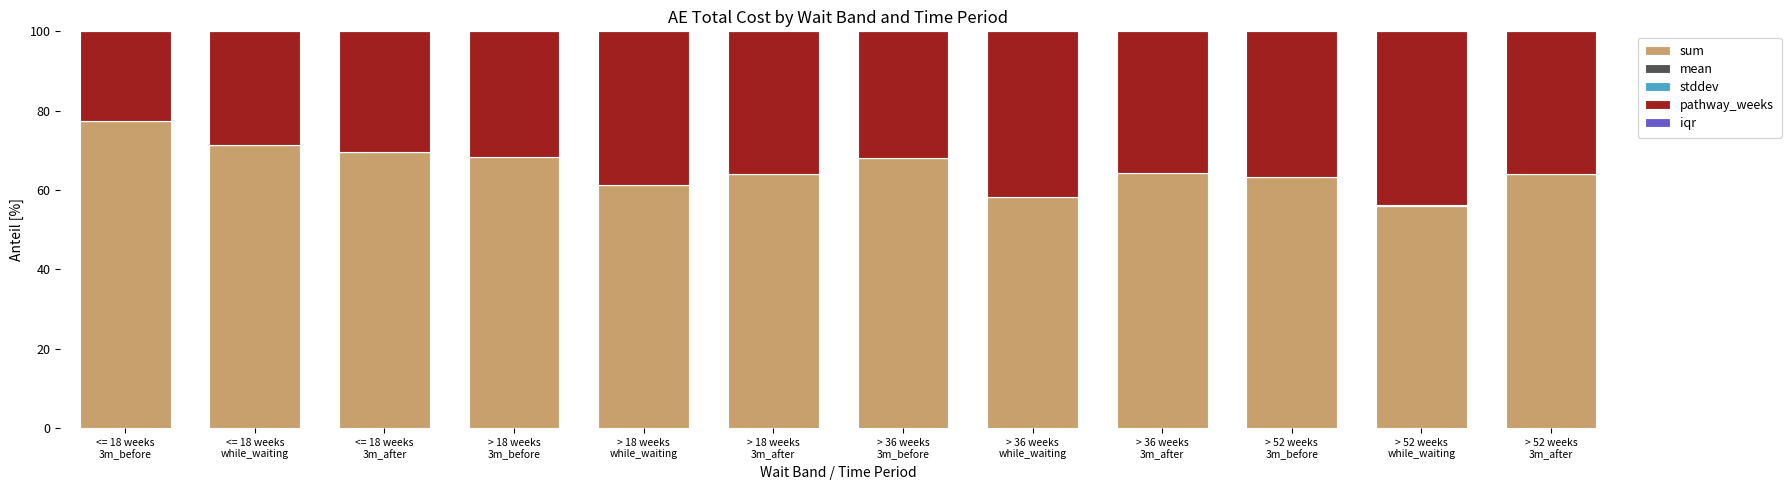

What is the total value across all series at > 52 weeks
3m_before?

100.0